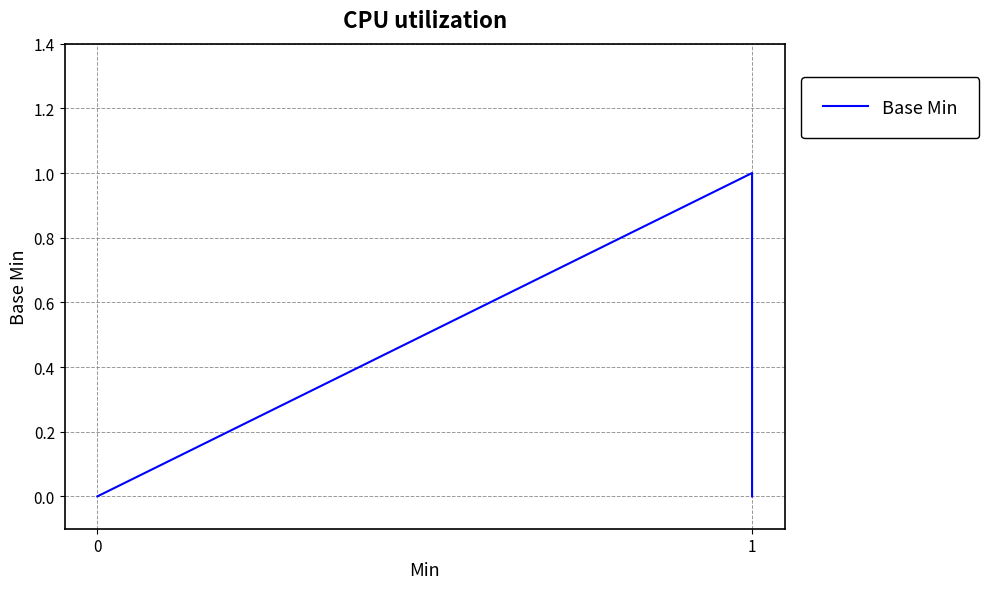

The value at 0 is 0. True or false?

True